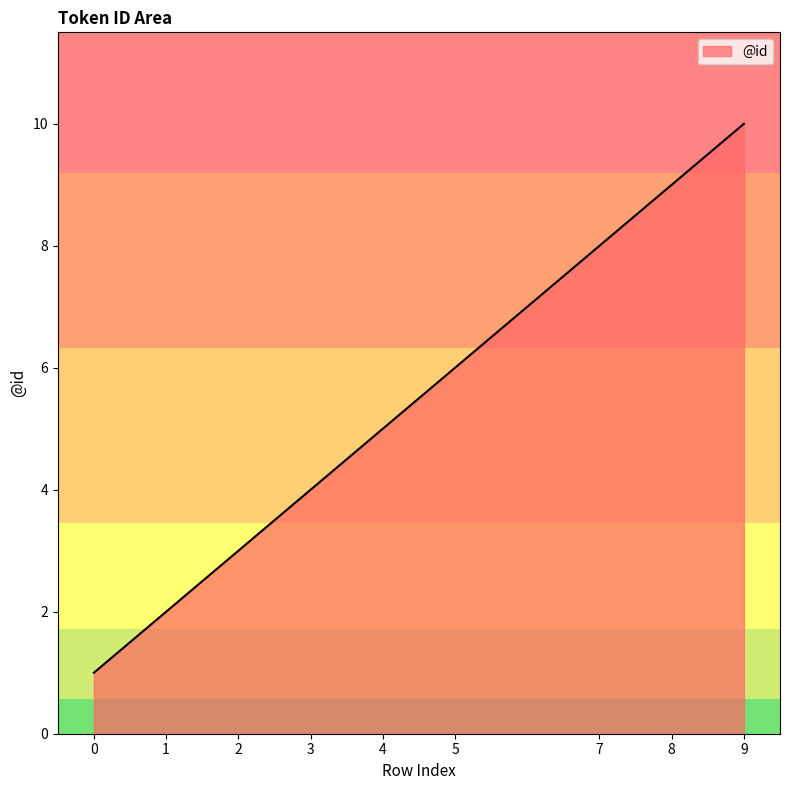

Count the number of data series in this chart.

1